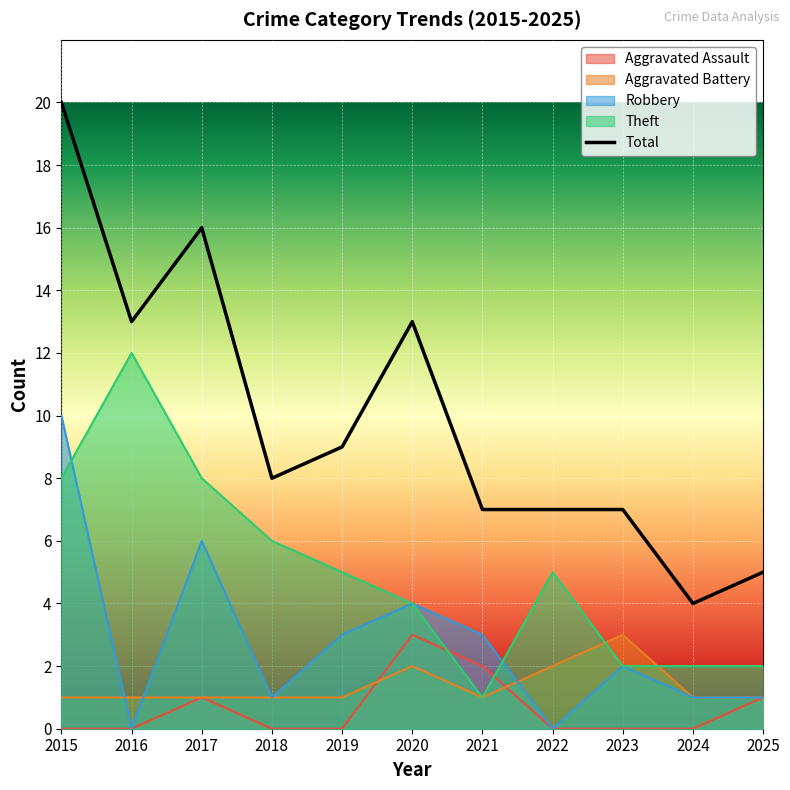

Reading right to left, transcribe all the data shown in this chart.

Aggravated Assault: 2025=1	2024=0	2023=0	2022=0	2021=2	2020=3	2019=0	2018=0	2017=1	2016=0	2015=0
Aggravated Battery: 2025=1	2024=1	2023=3	2022=2	2021=1	2020=2	2019=1	2018=1	2017=1	2016=1	2015=1
Robbery: 2025=1	2024=1	2023=2	2022=0	2021=3	2020=4	2019=3	2018=1	2017=6	2016=0	2015=10
Theft: 2025=2	2024=2	2023=2	2022=5	2021=1	2020=4	2019=5	2018=6	2017=8	2016=12	2015=8
Total: 2025=5	2024=4	2023=7	2022=7	2021=7	2020=13	2019=9	2018=8	2017=16	2016=13	2015=20